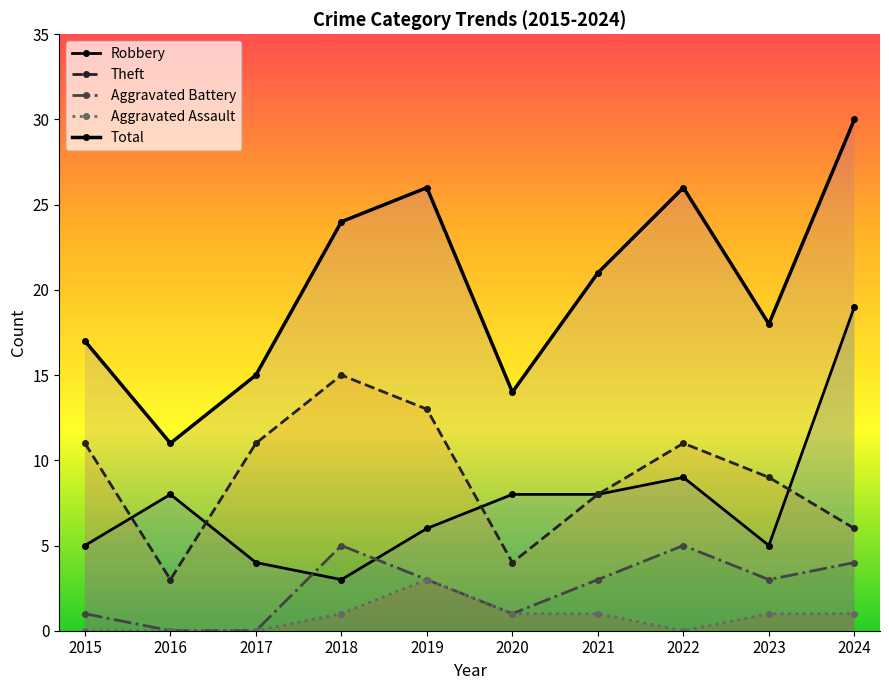

Which series has the largest range (max minus min)?

Total